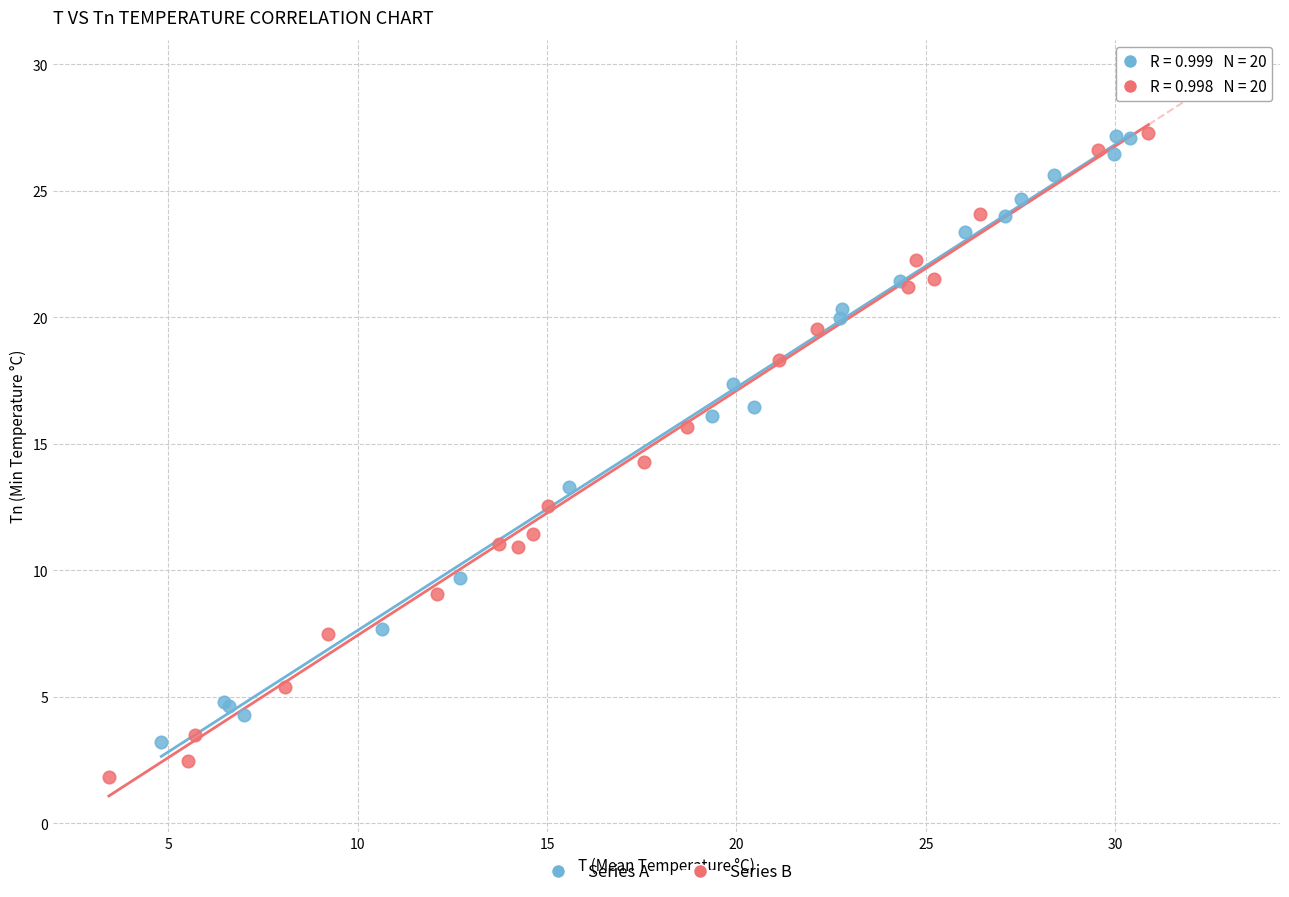

Which series contains the lowest Y value?

Series B